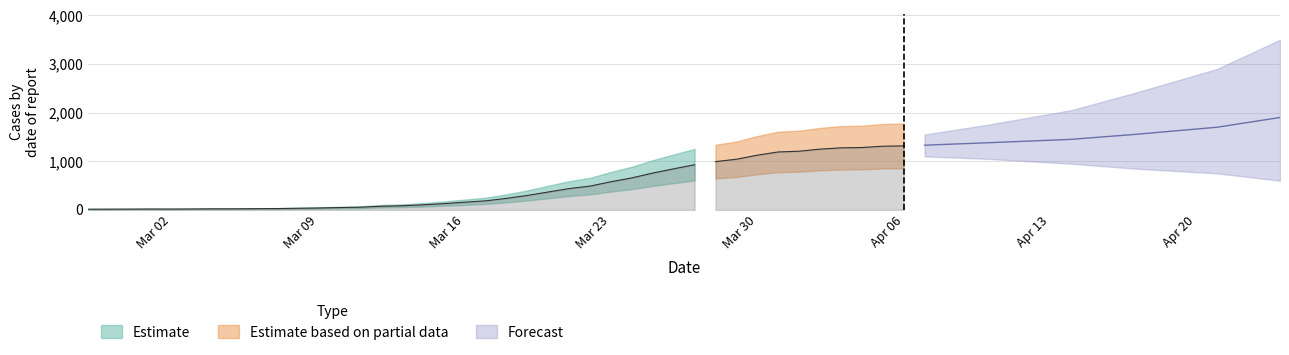

What is the sum of the values at 10 and 38?

1341